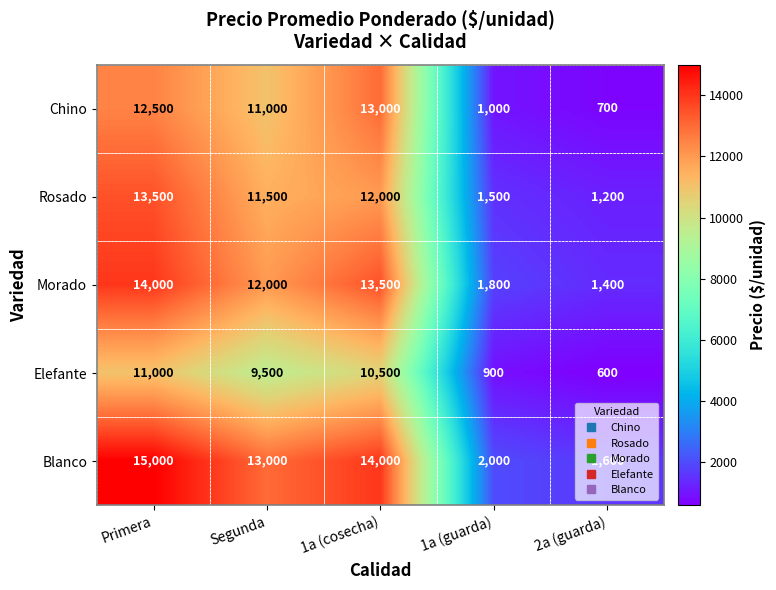

The value of Blanco at 1a (cosecha) is 4748. True or false?

False